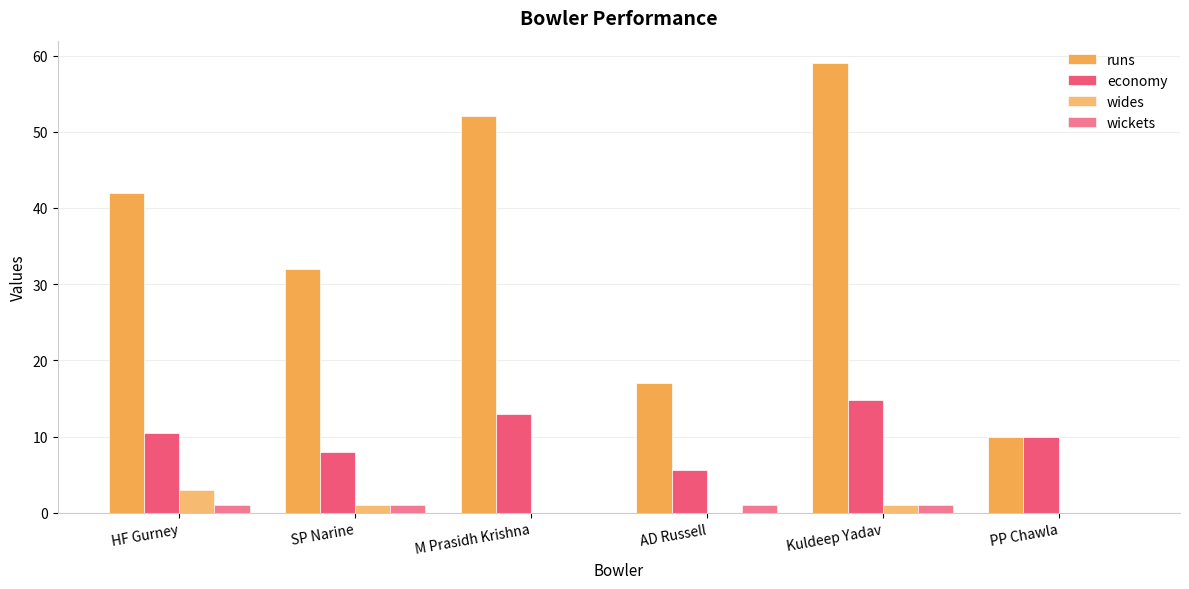

At which label is runs closest to 34?

SP Narine